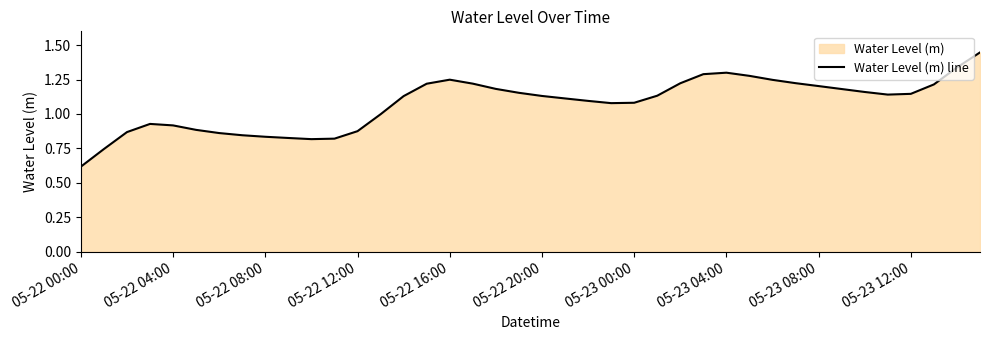

The value at 05-23 04:00 is 1.8. True or false?

False